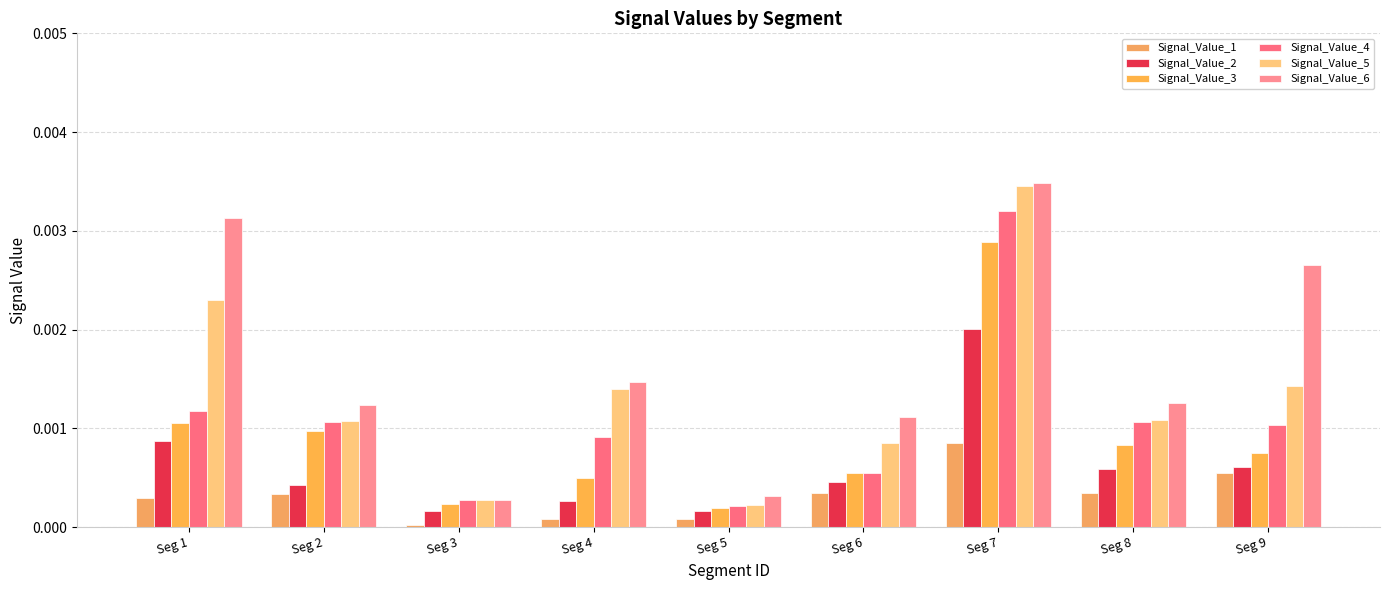

Does the chart contain stacked bars?

No